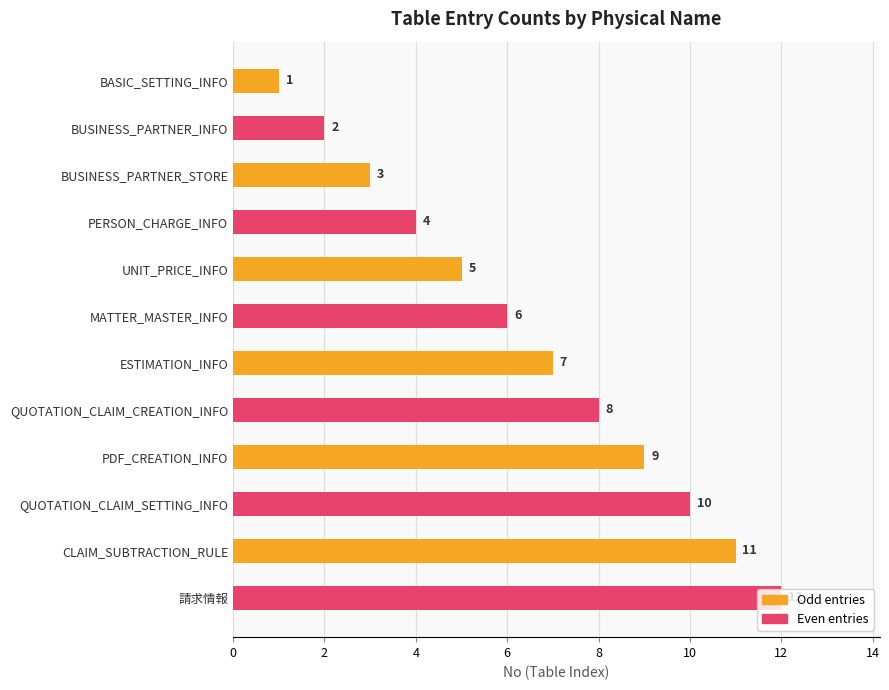

What is the greatest value displayed?

12